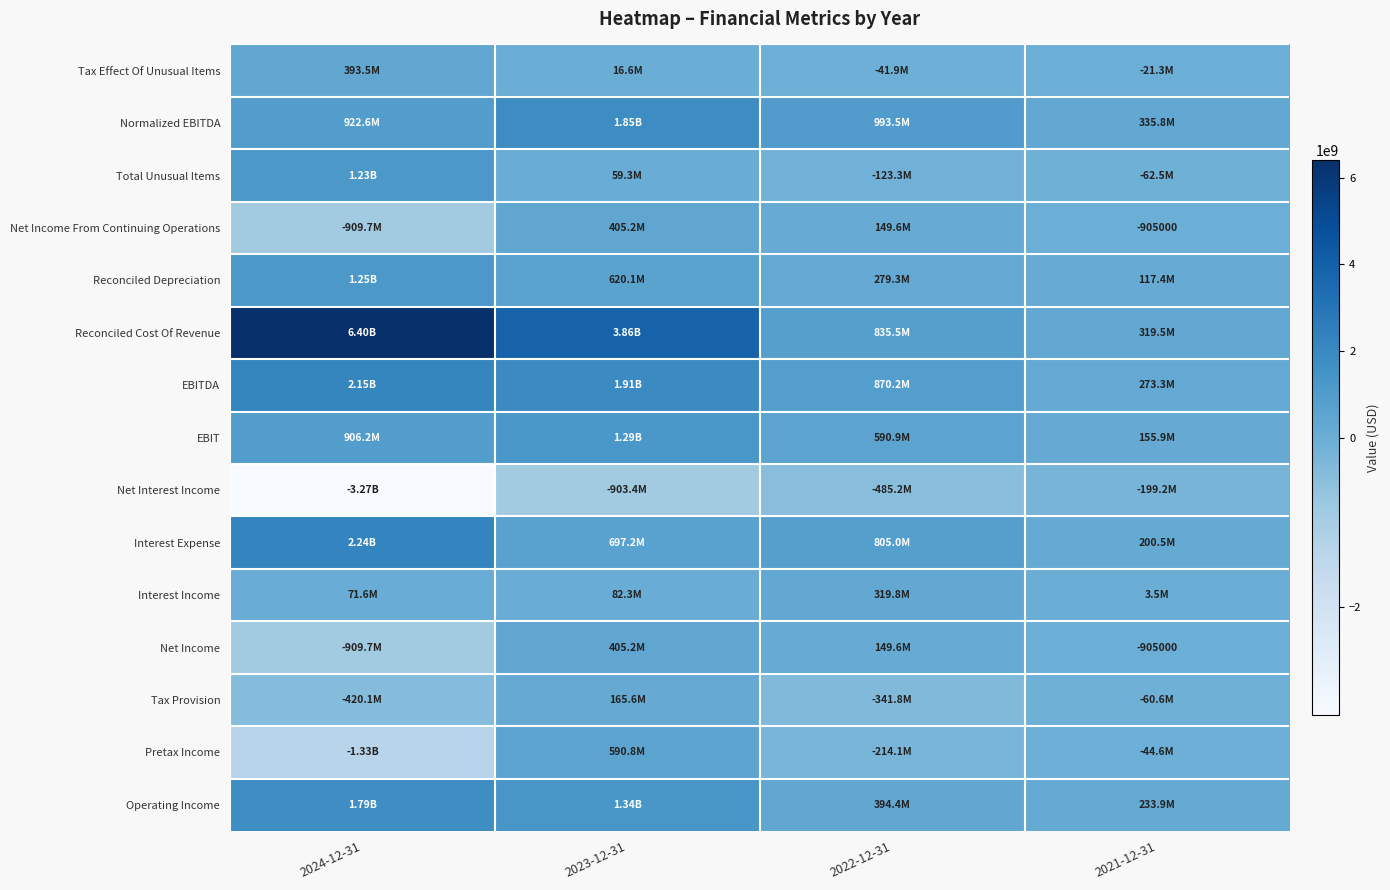

What is the greatest value displayed?

6397784000